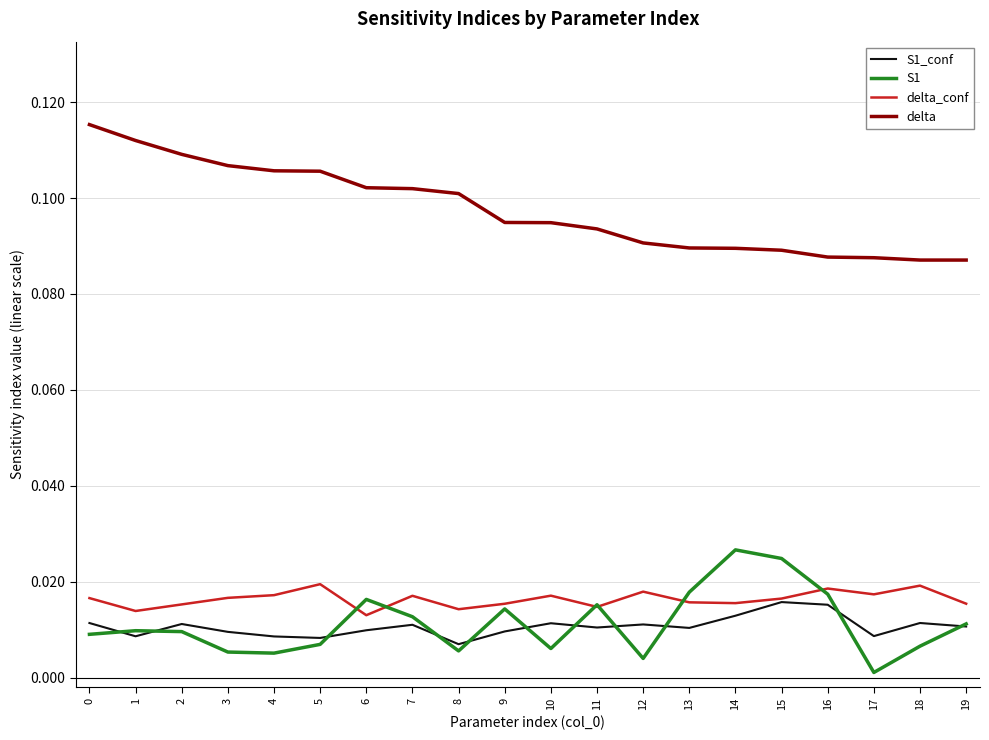

Is it true that S1 equals 0.0 at 15?

True